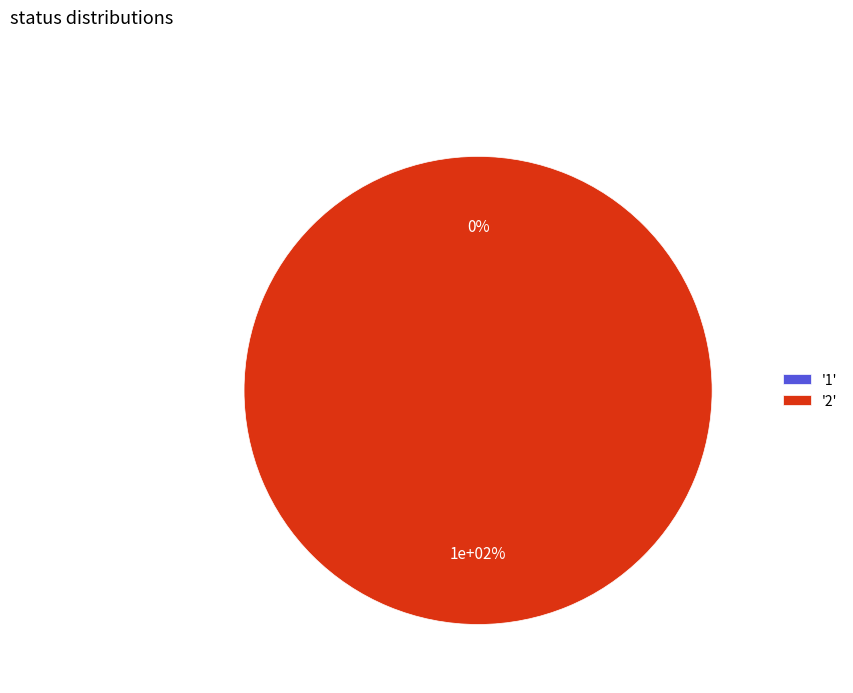

How many slices are in this pie chart?

2